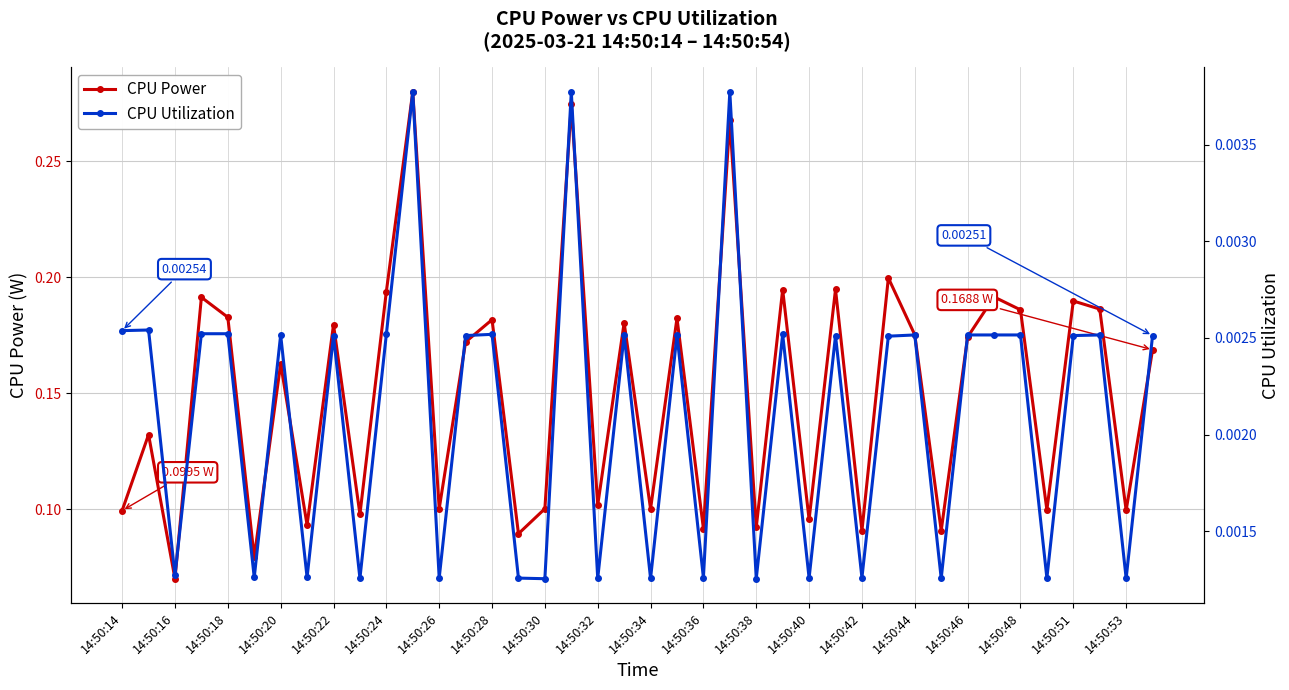

How many interior local valleys does the CPU Power series have?

15